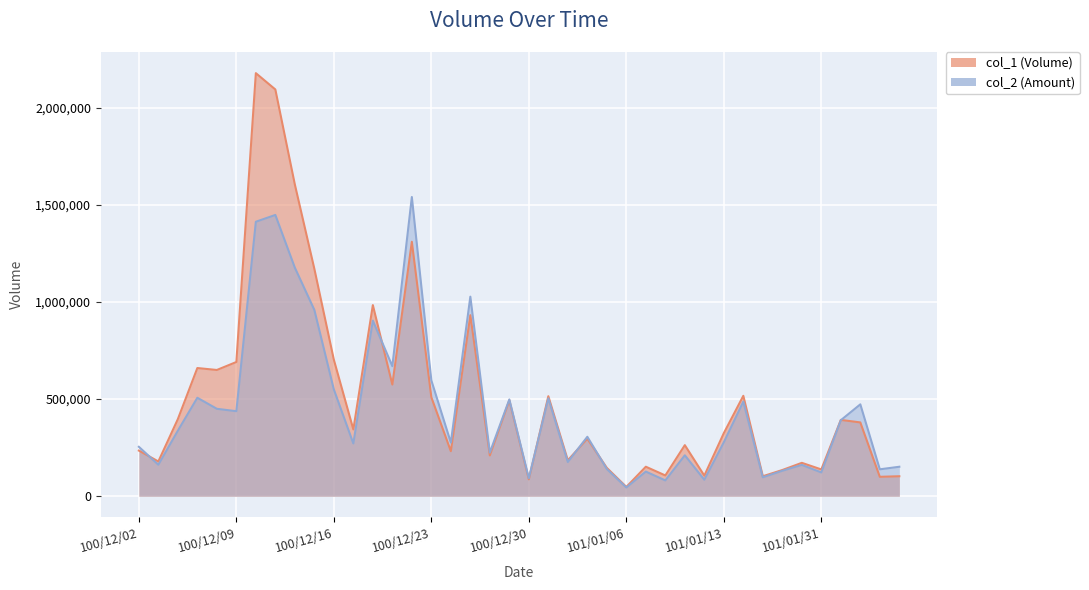

True or false: col_2 has a value of 81476 at 101/01/18.

False